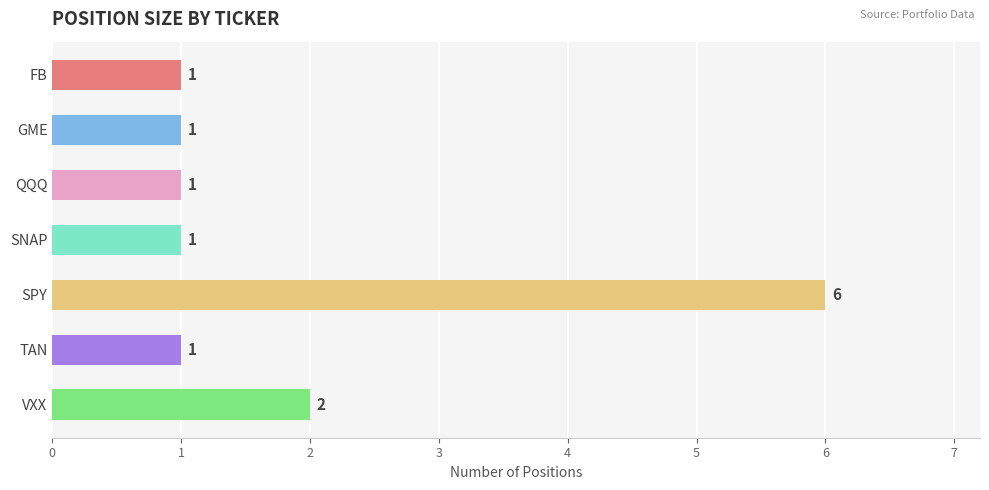

Which has a higher value, SPY or TAN?

SPY